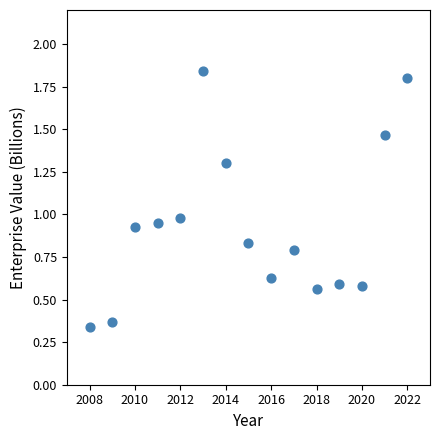

How many data points are displayed?

15